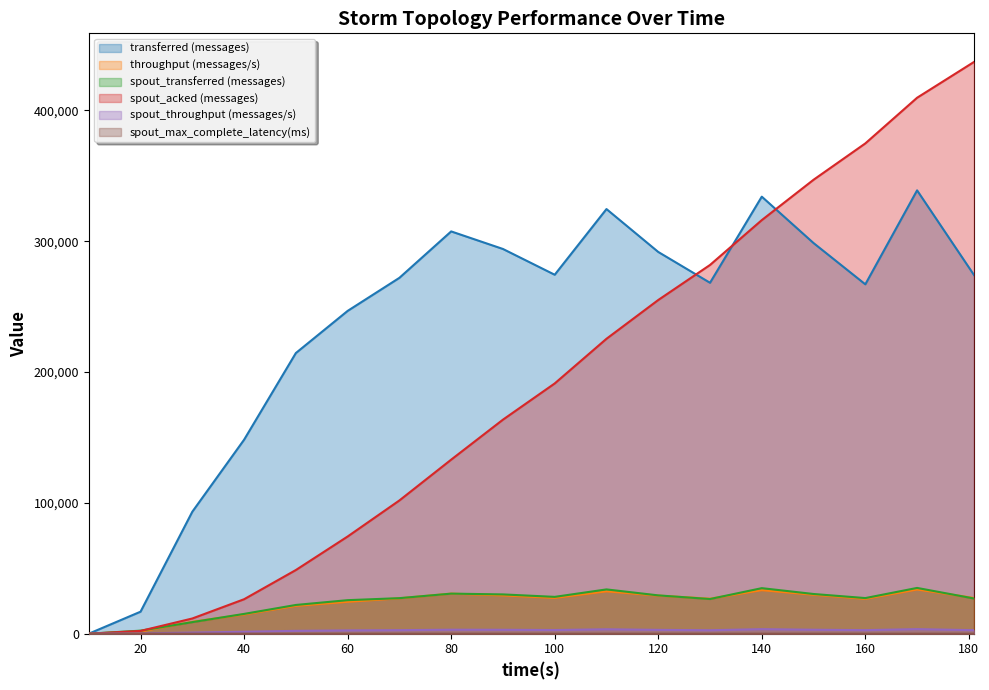

True or false: spout_max_complete_latency(ms) and spout_transferred (messages) intersect in this chart.

False